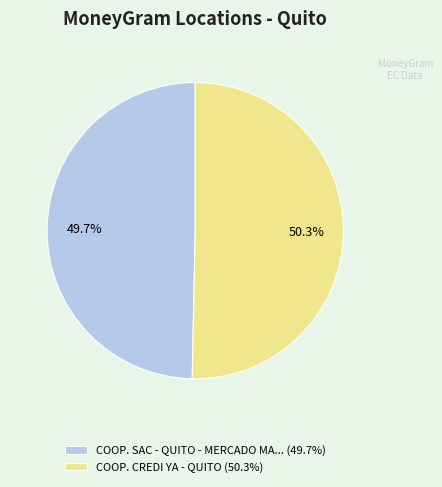

Combined, what portion of the pie is COOP. SAC - QUITO - MERCADO MA... (49.7%) and COOP. CREDI YA - QUITO (50.3%)?

100.0%